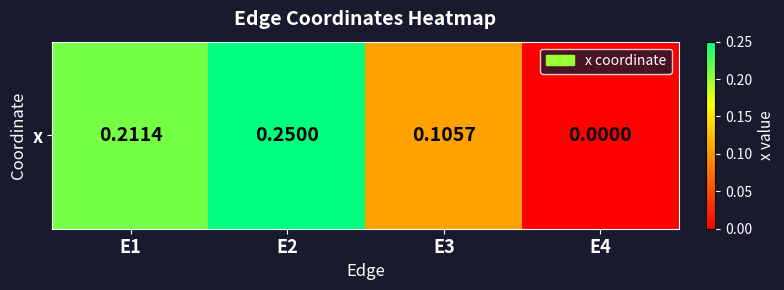

How many categories are shown in the chart?

4